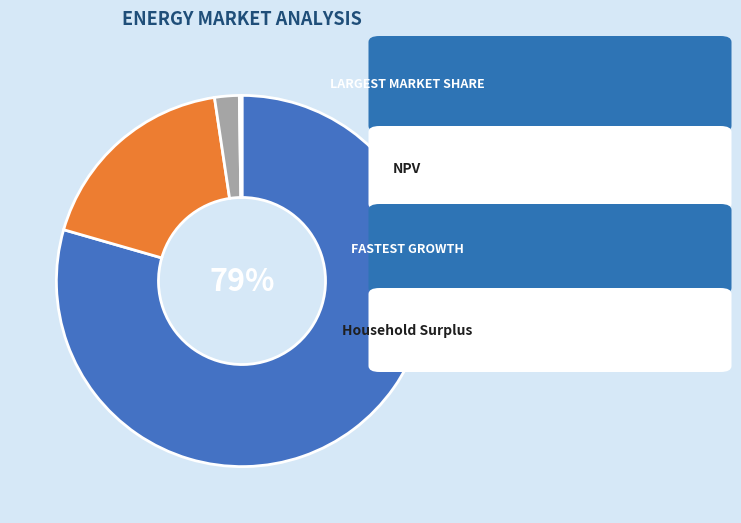

To the nearest percent, what is the combined percentage of Household Surplus and Wasted Prosumer Surplus?

20%